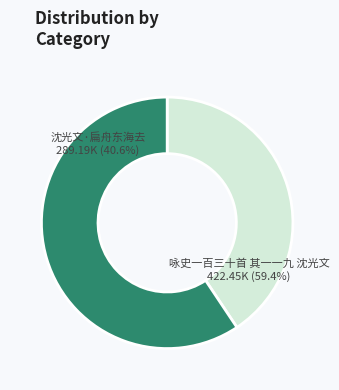

Which slice is the largest?

咏史一百三十首 其一一九 沈光文